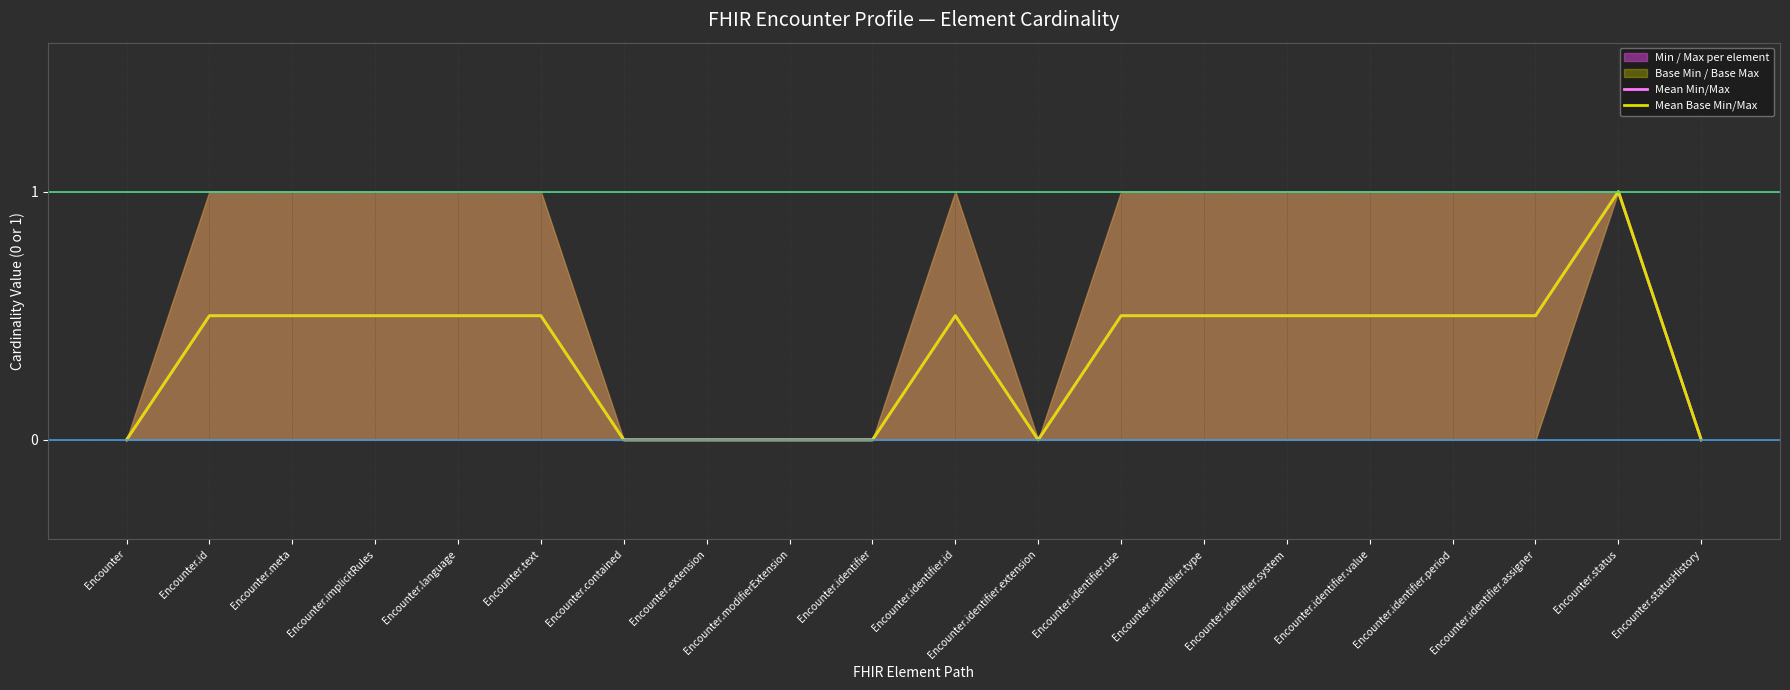

Which category has the highest value in the Mean Base Min/Max series?

Encounter.status